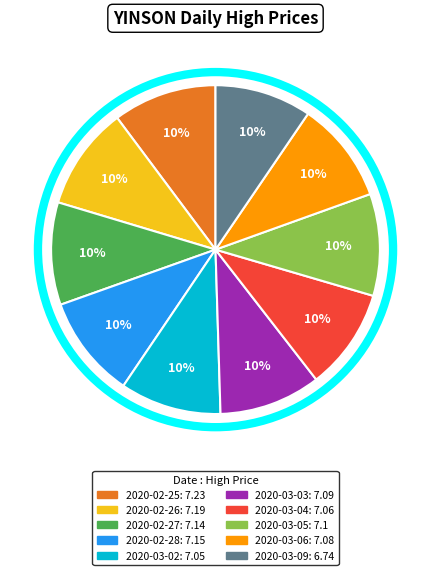

Does any single category account for the majority?

No